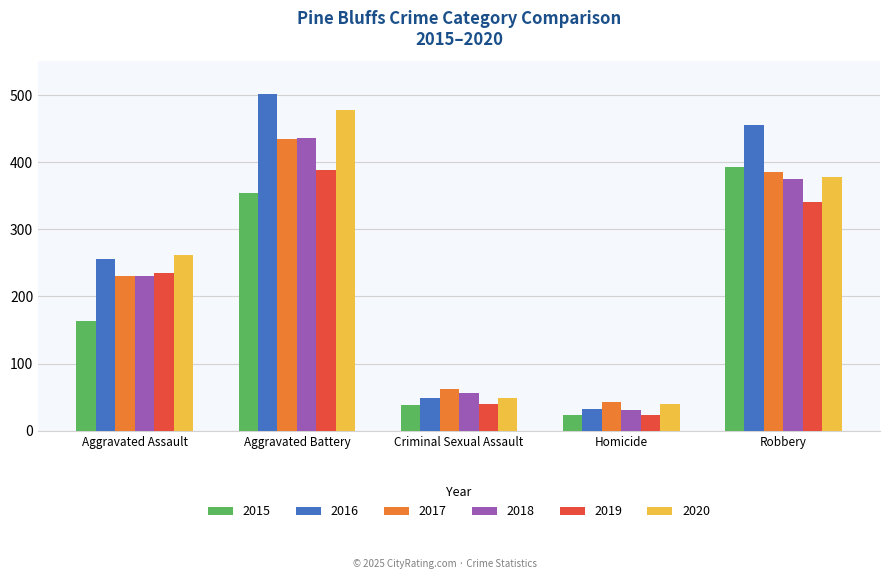

What is the label of the 2nd bar from the left?

Aggravated Battery